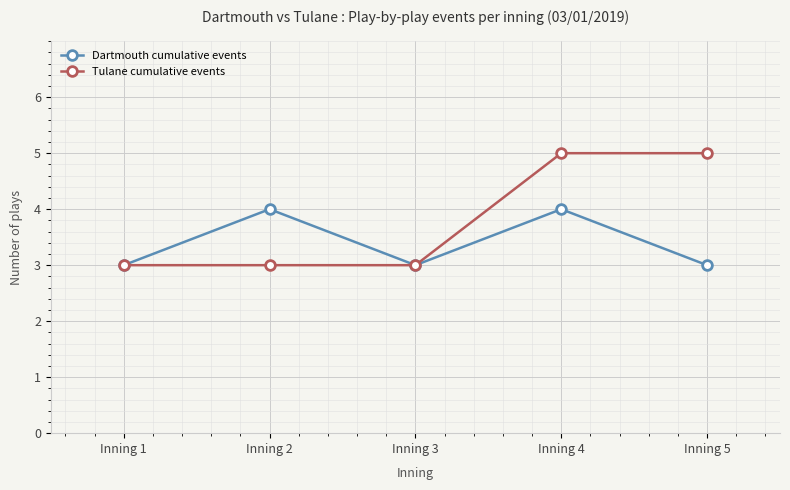

The value of Tulane cumulative events at Inning 2 is 3. True or false?

True